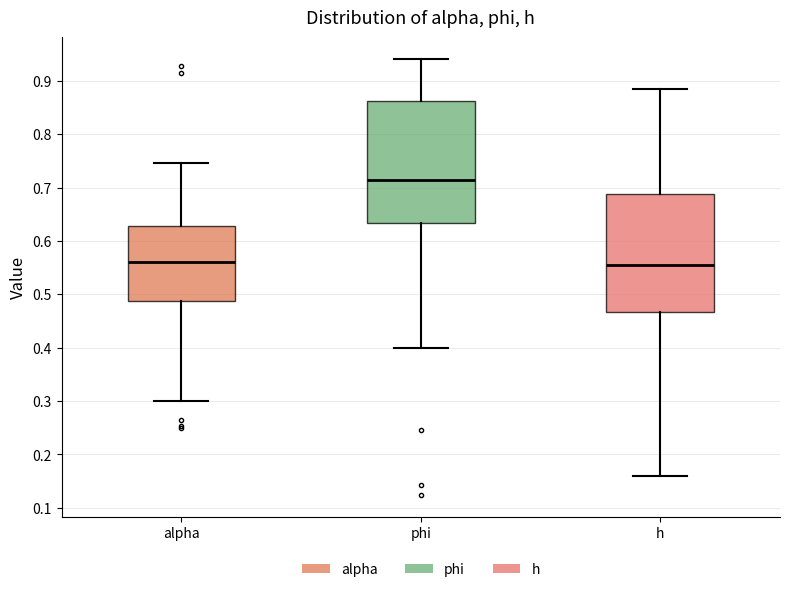

Reading left to right, read every box against the y-axis: the position of its median line, the range the box covers, and the ends of its whiskers. The values are not printed on the chart, so give them approximately, as read against the axis.

alpha: median 0.56, box 0.49 to 0.63, whiskers 0.30 to 0.75
phi: median 0.71, box 0.63 to 0.86, whiskers 0.40 to 0.94
h: median 0.56, box 0.47 to 0.69, whiskers 0.16 to 0.88